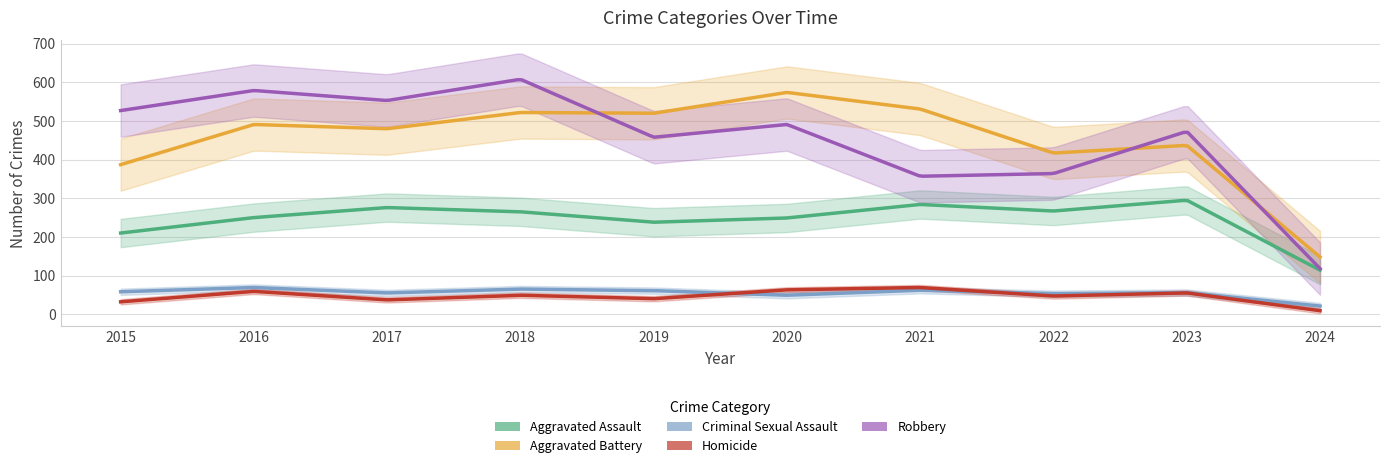

What is the difference between the highest and lowest values at 2019?

480